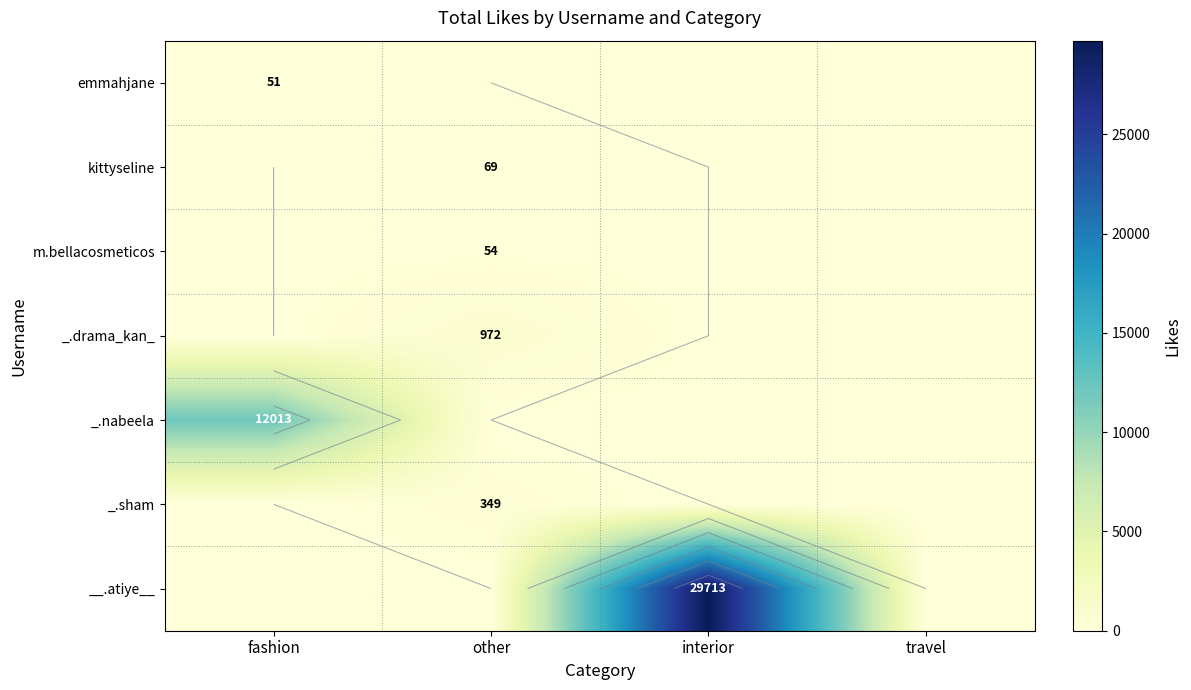

Which series has the largest range (max minus min)?

__.atiye__